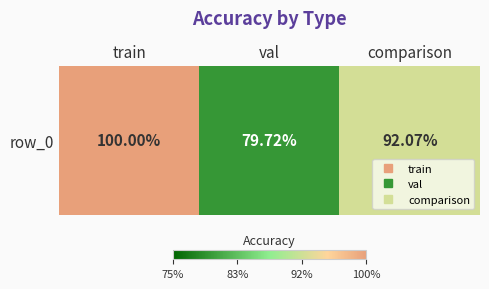

What is the maximum value shown in the chart?

1.0